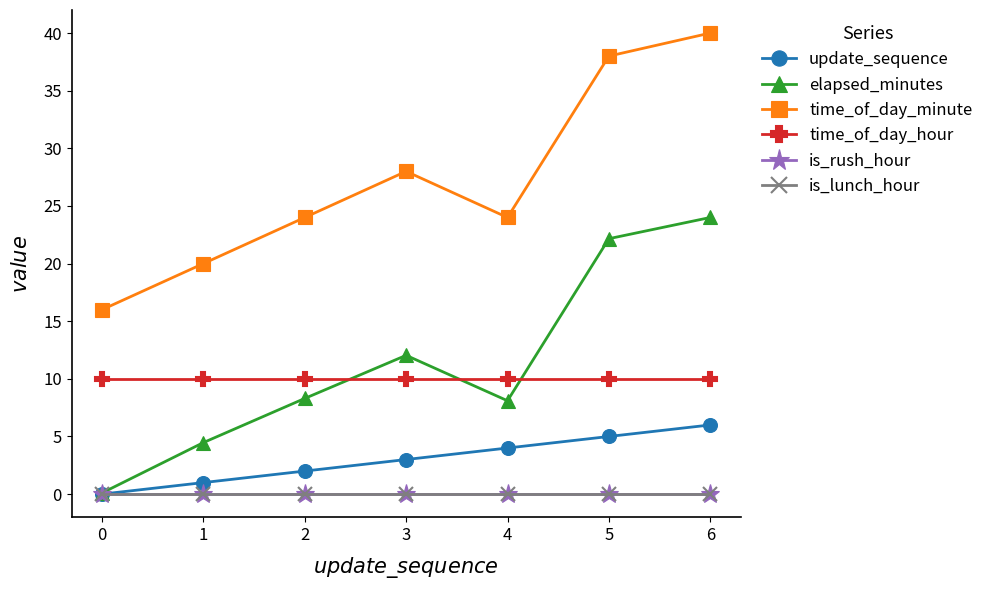

Is it true that update_sequence equals 0.5 at 2?

False